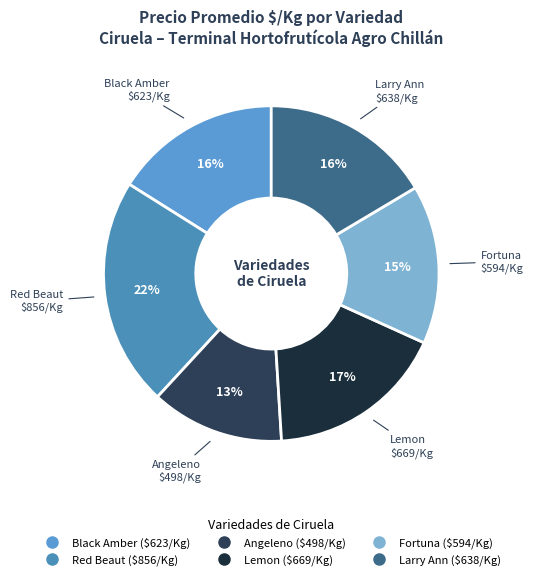

Does any single category account for the majority?

No